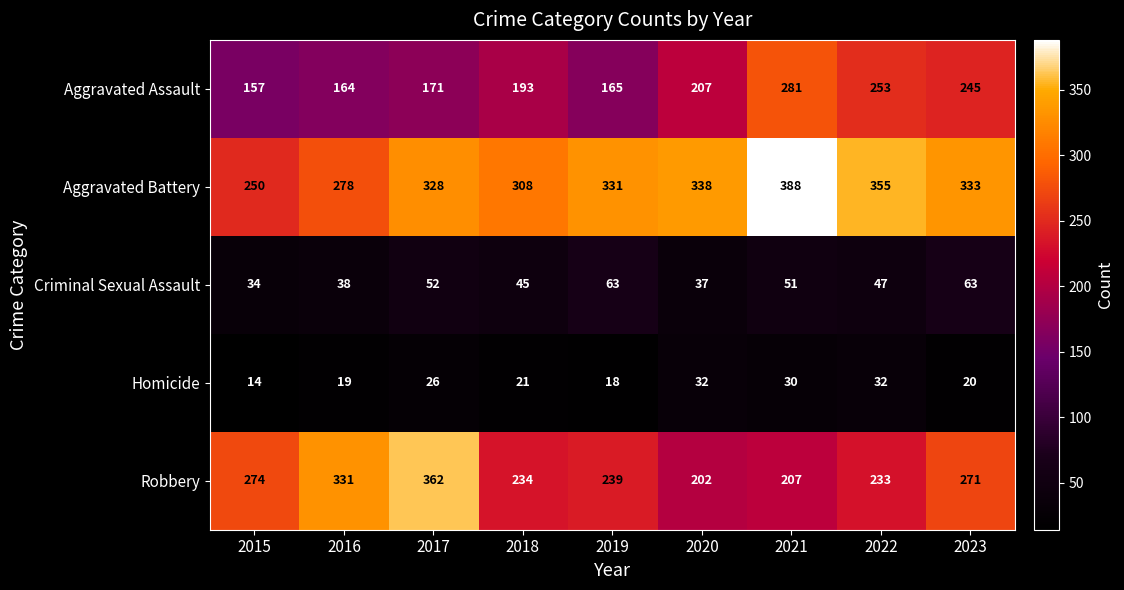

Rank the series at 2022 from lowest to highest value.

Homicide, Criminal Sexual Assault, Robbery, Aggravated Assault, Aggravated Battery